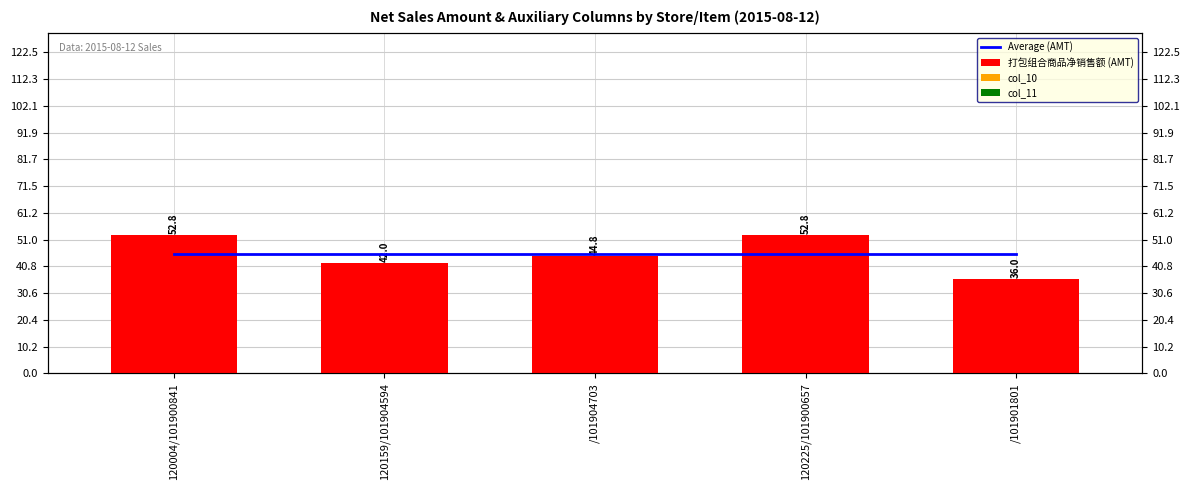

At which category does the chart reach its minimum across all series?

120004/101900841